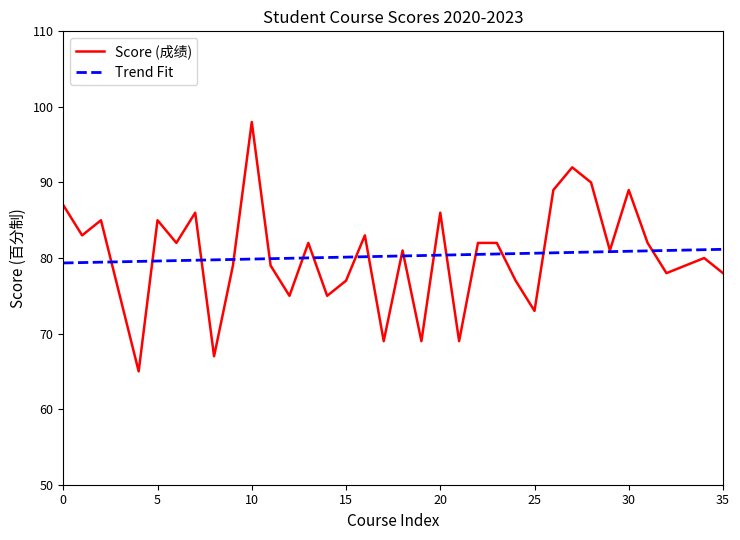

Which series has the largest range (max minus min)?

Score (成绩)